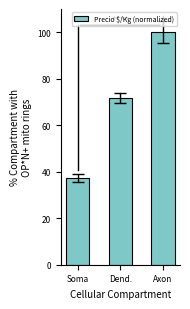

Rank the categories by value from highest to lowest.

Axon, Dend., Soma